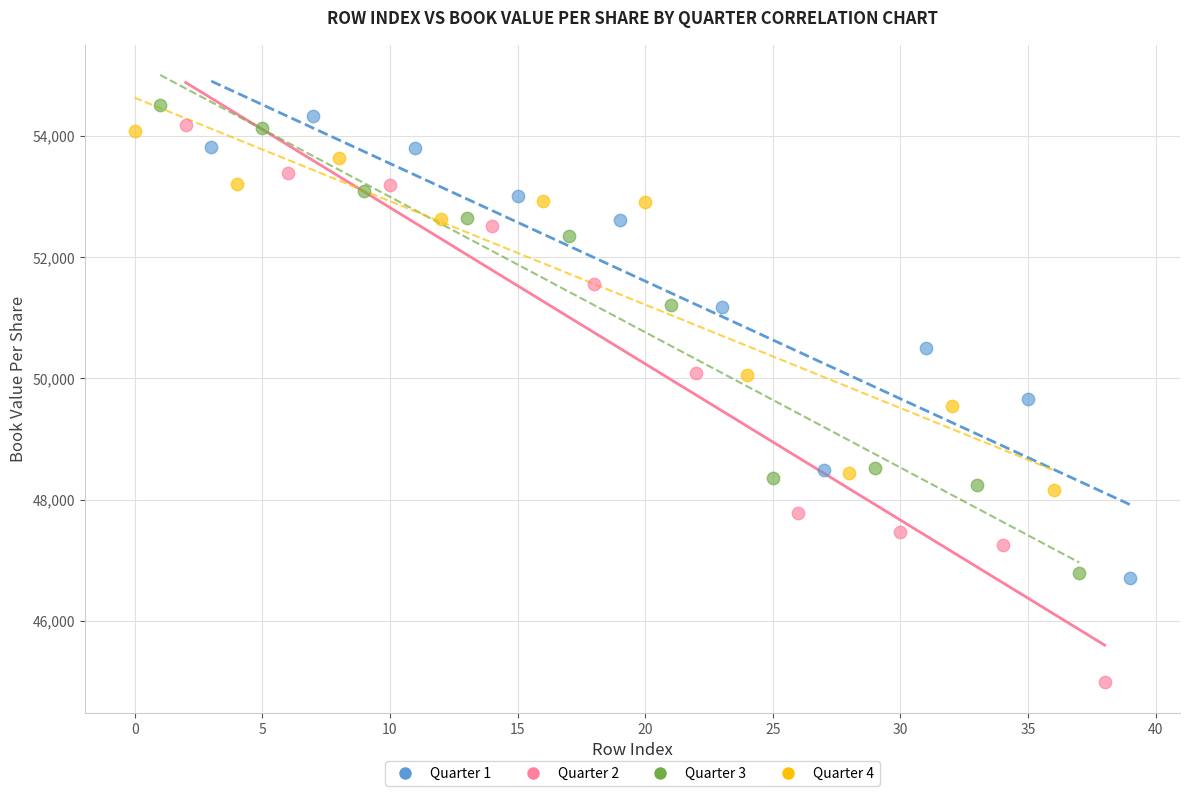

Which series has the largest Y range (max minus min)?

Quarter 2